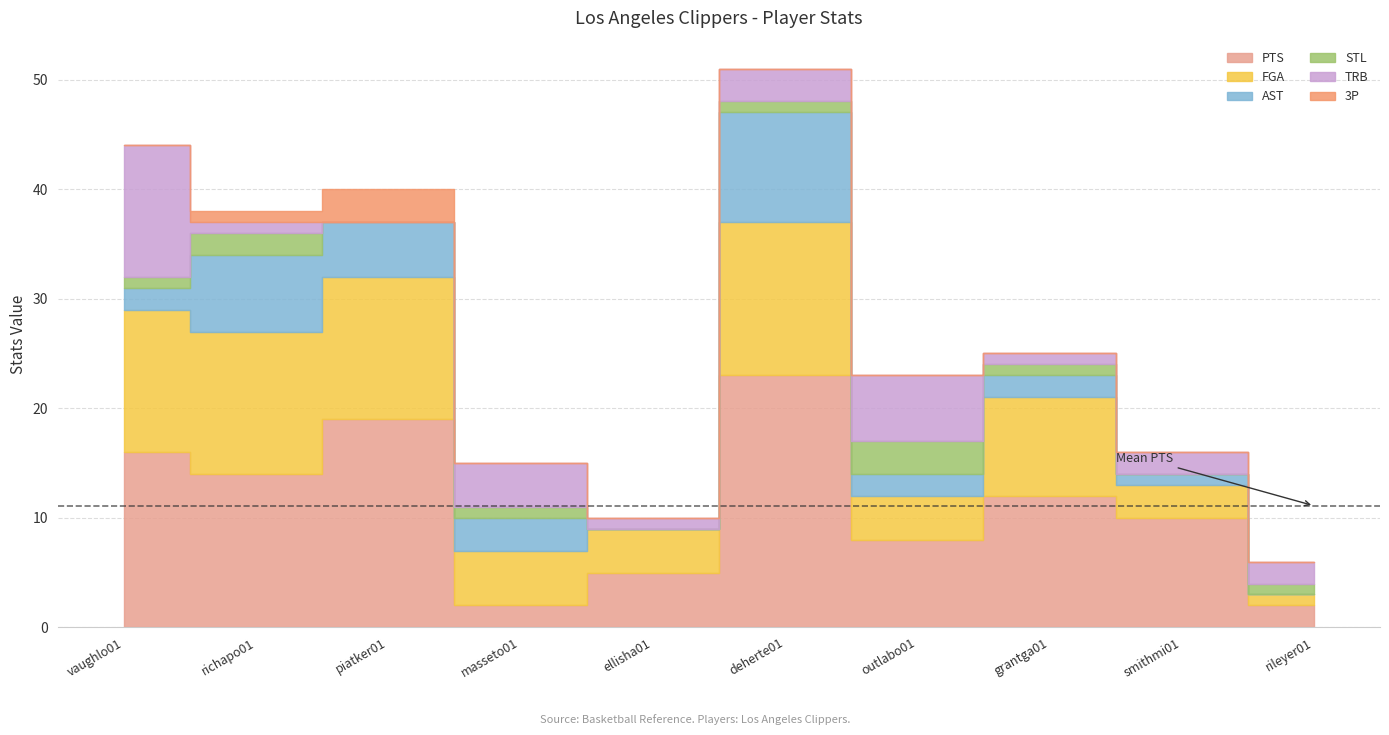

Does the chart have visible grid lines?

Yes